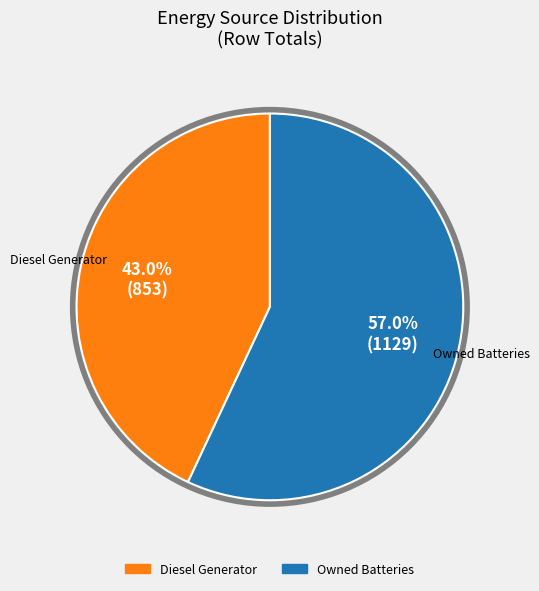

Does any single category account for the majority?

Yes